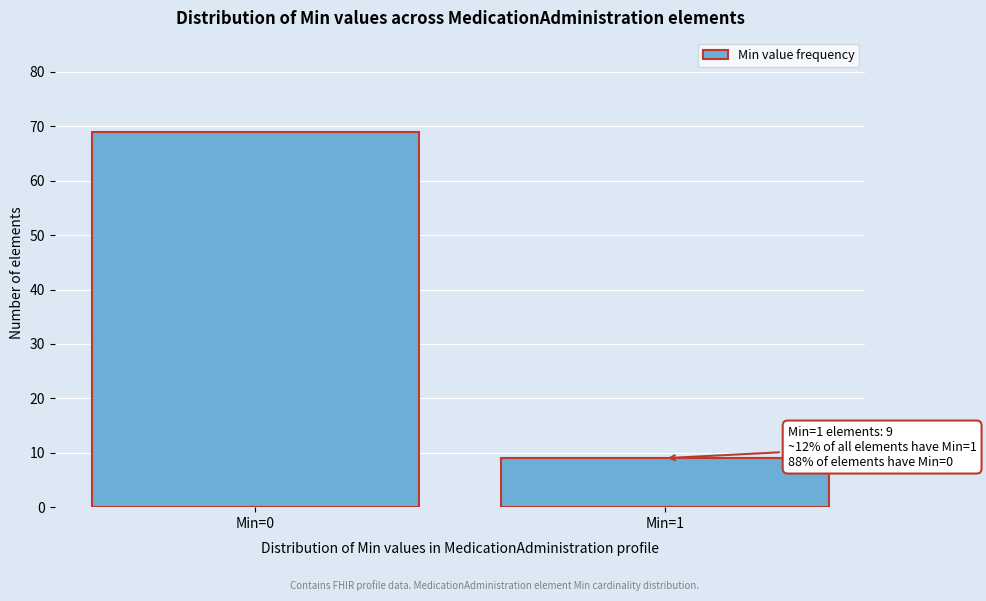

Reading left to right, list all the values displayed in this chart.

69	9